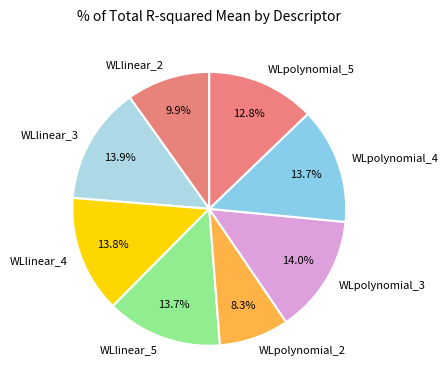

Which slice is the smallest?

WLpolynomial_2